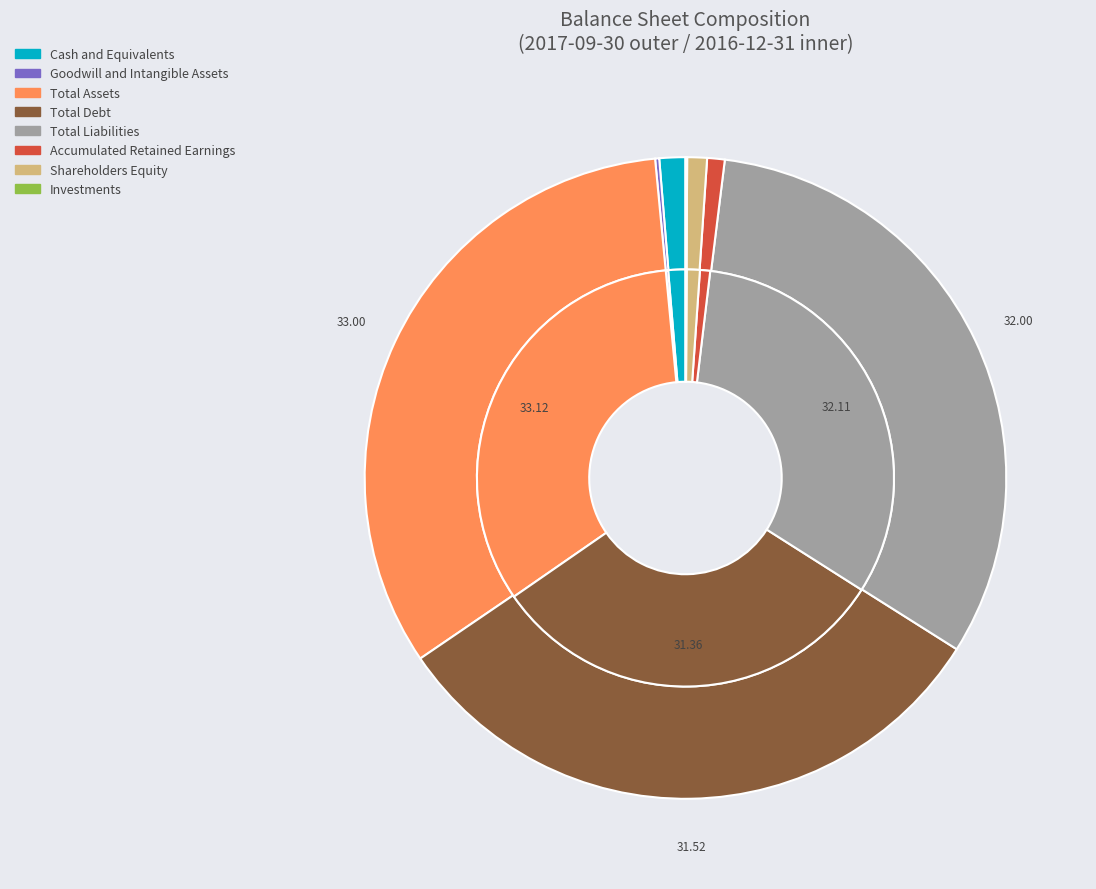

Is there any slice that represents more than half of the pie?

No